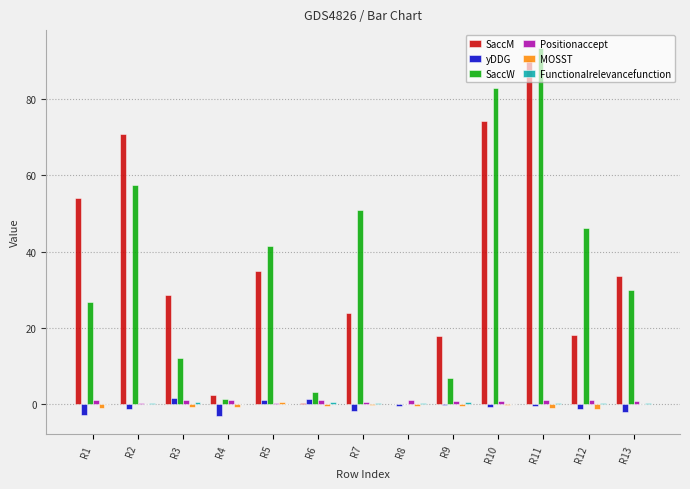

Which series changed the most between R3 and R5?

SaccW